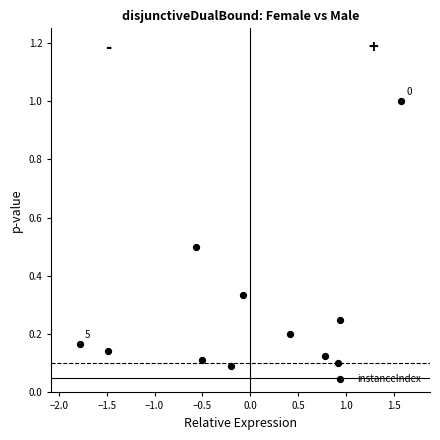

What is the range of X values (max minus min)?

3.4